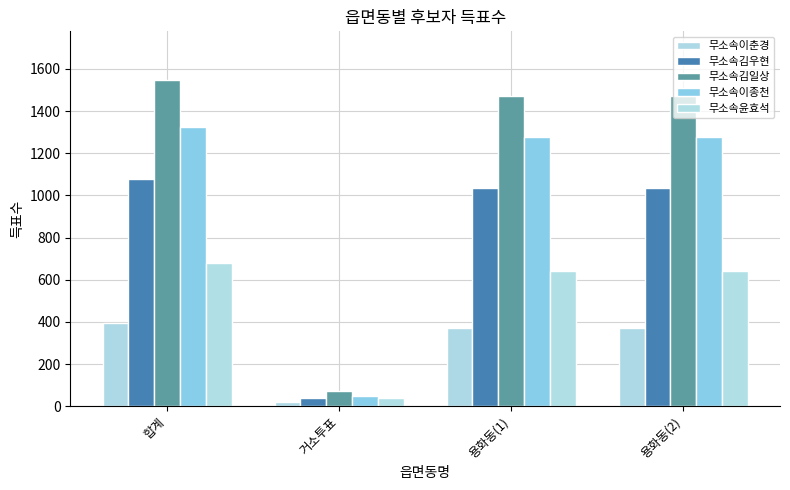

What is the label of the 4th bar from the right?

합계